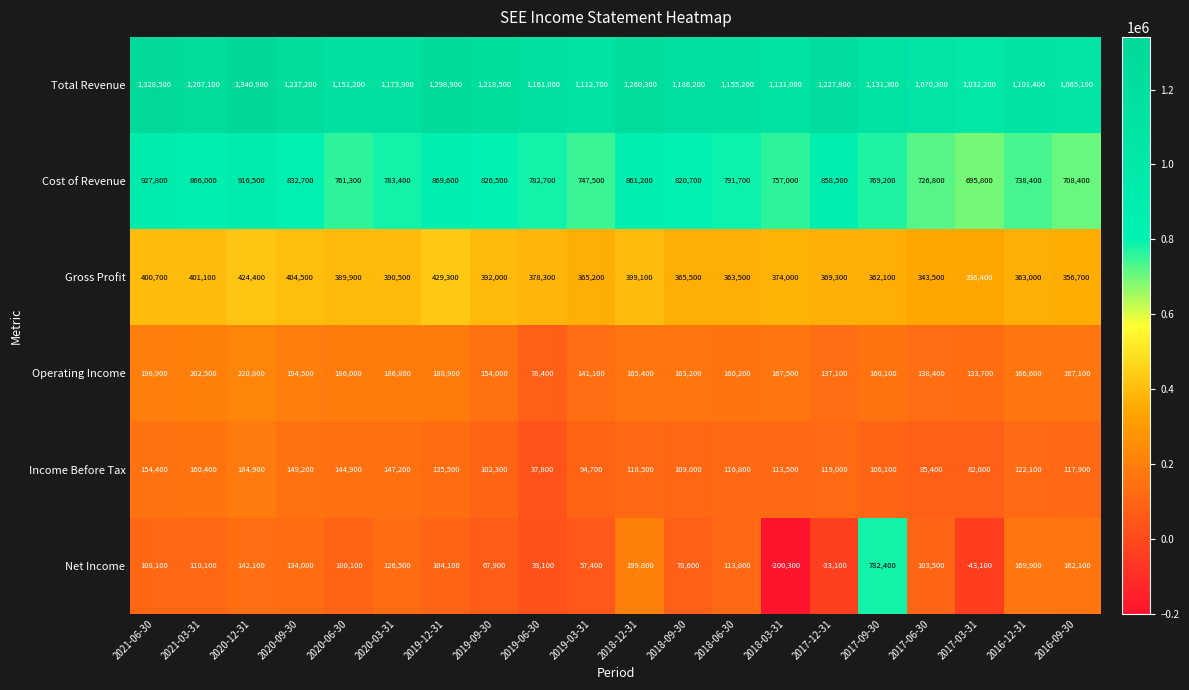

Rank the series at 2019-09-30 from highest to lowest value.

Total Revenue, Cost of Revenue, Gross Profit, Operating Income, Income Before Tax, Net Income